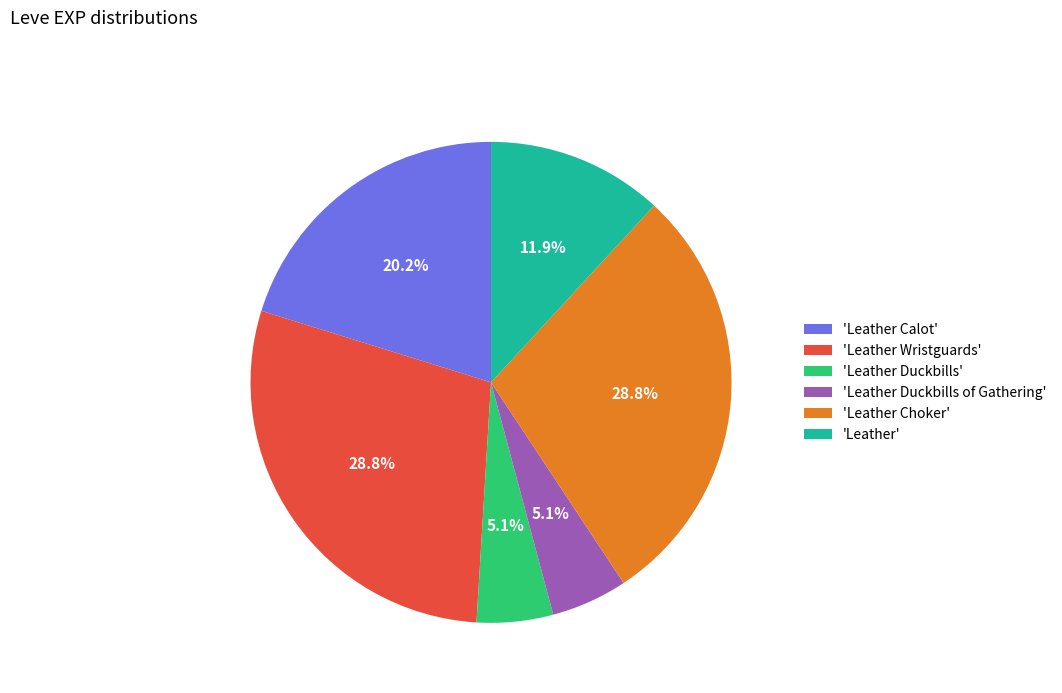

Which has a higher value, 'Leather Calot' or 'Leather Choker'?

'Leather Choker'